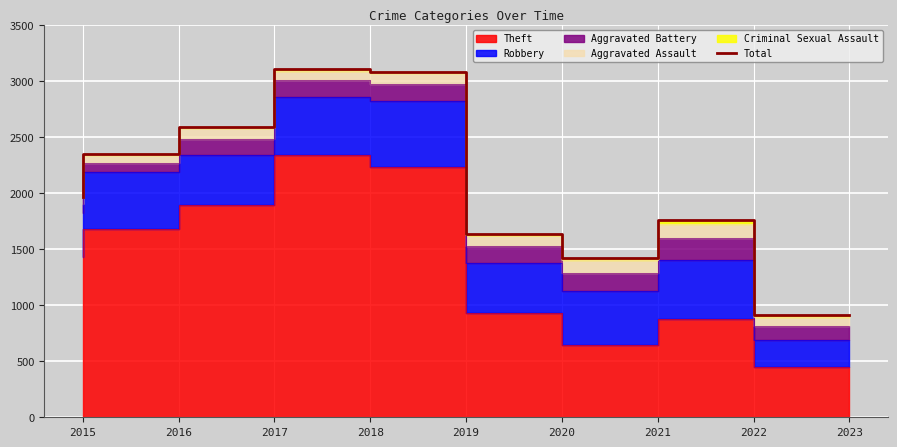

At which label does the data first exceed 1968?

2016